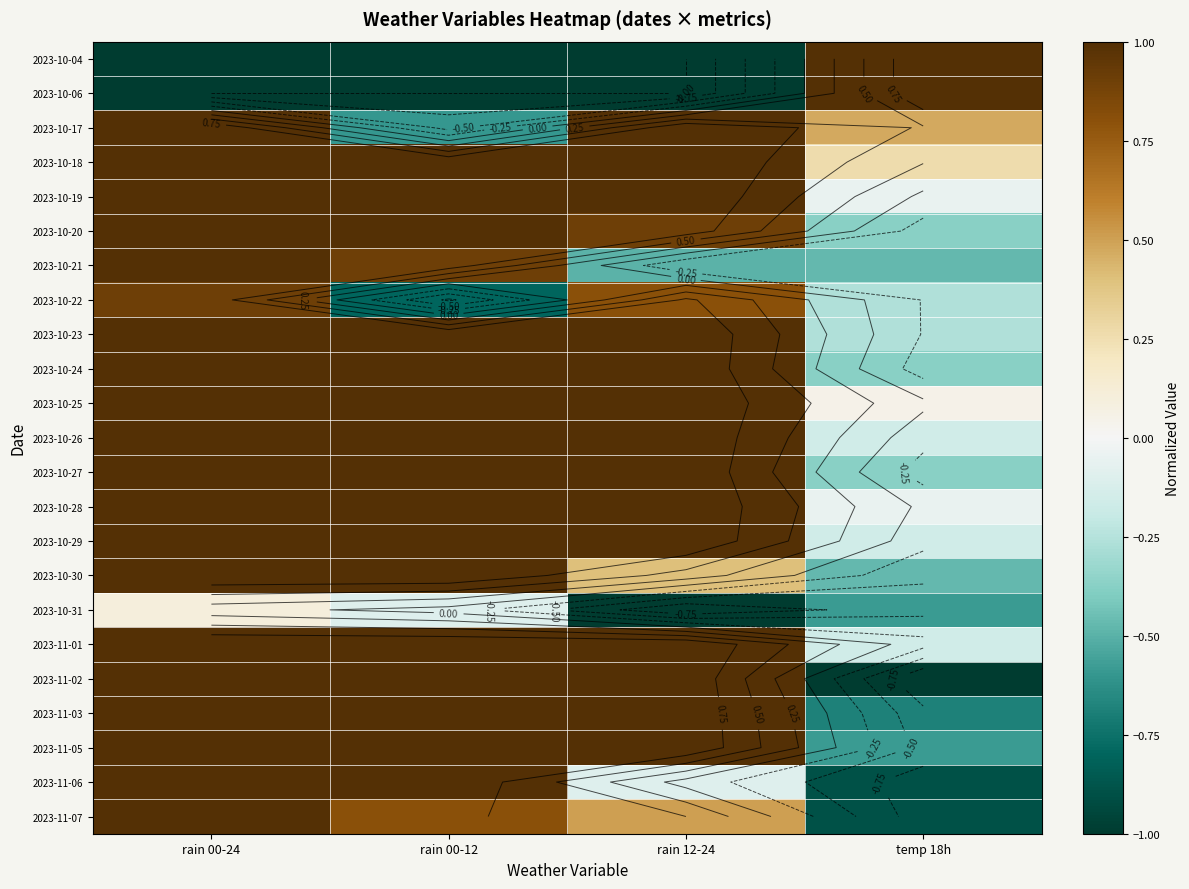

True or false: 2023-10-22 has a value of -0.8 at rain 00-12.

True